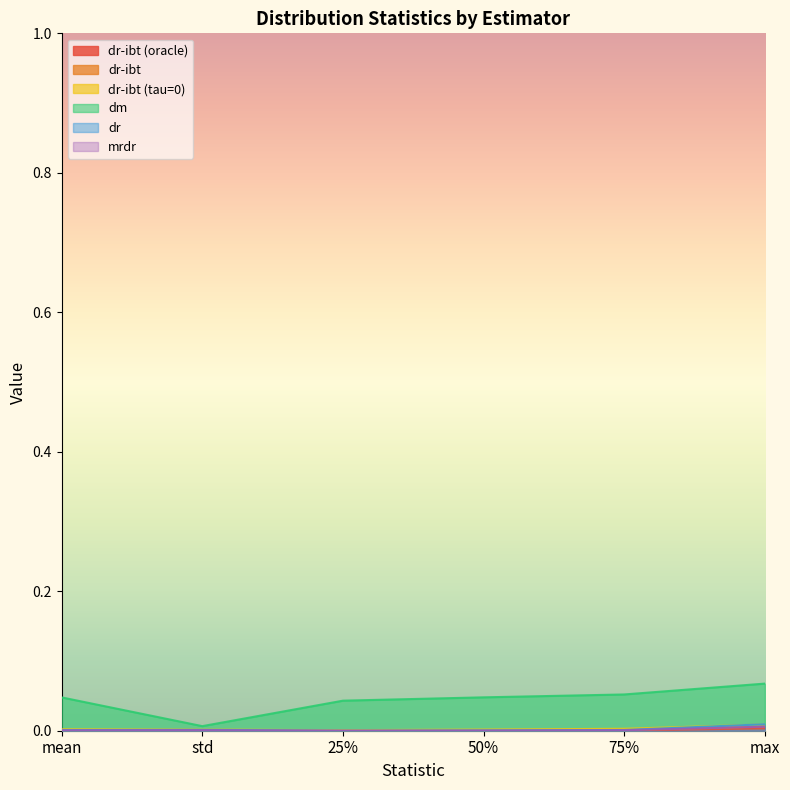

At which category does dr-ibt (oracle) reach its first local valley?

25%